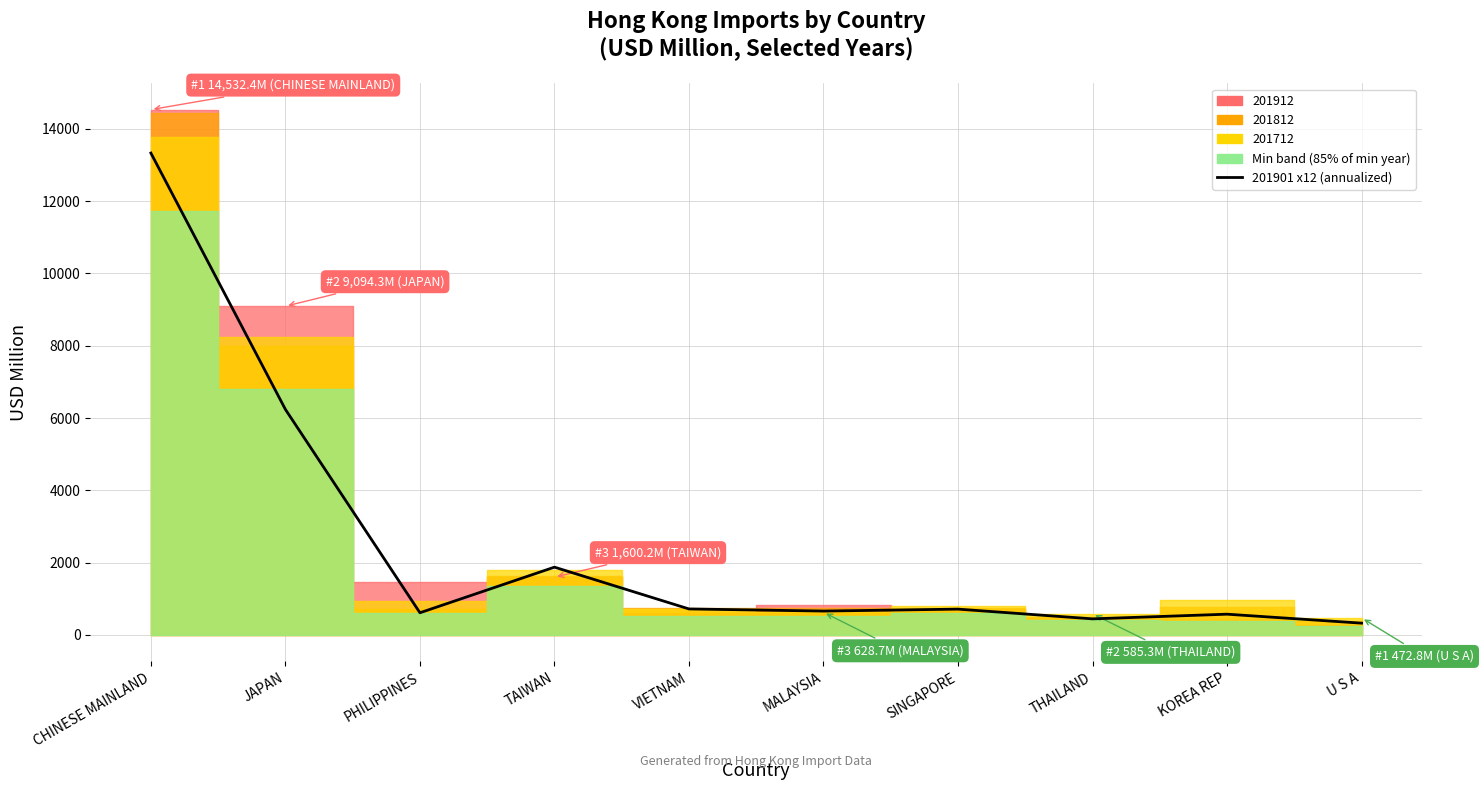

At which label is the value closest to 6829?

JAPAN